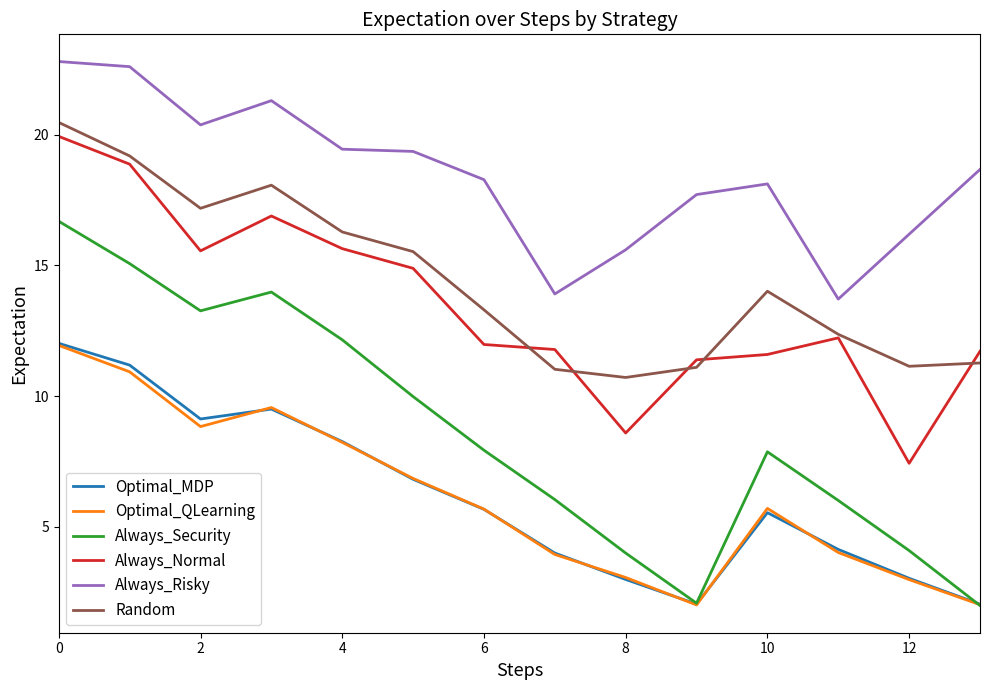

True or false: Always_Normal and Always_Security intersect in this chart.

False